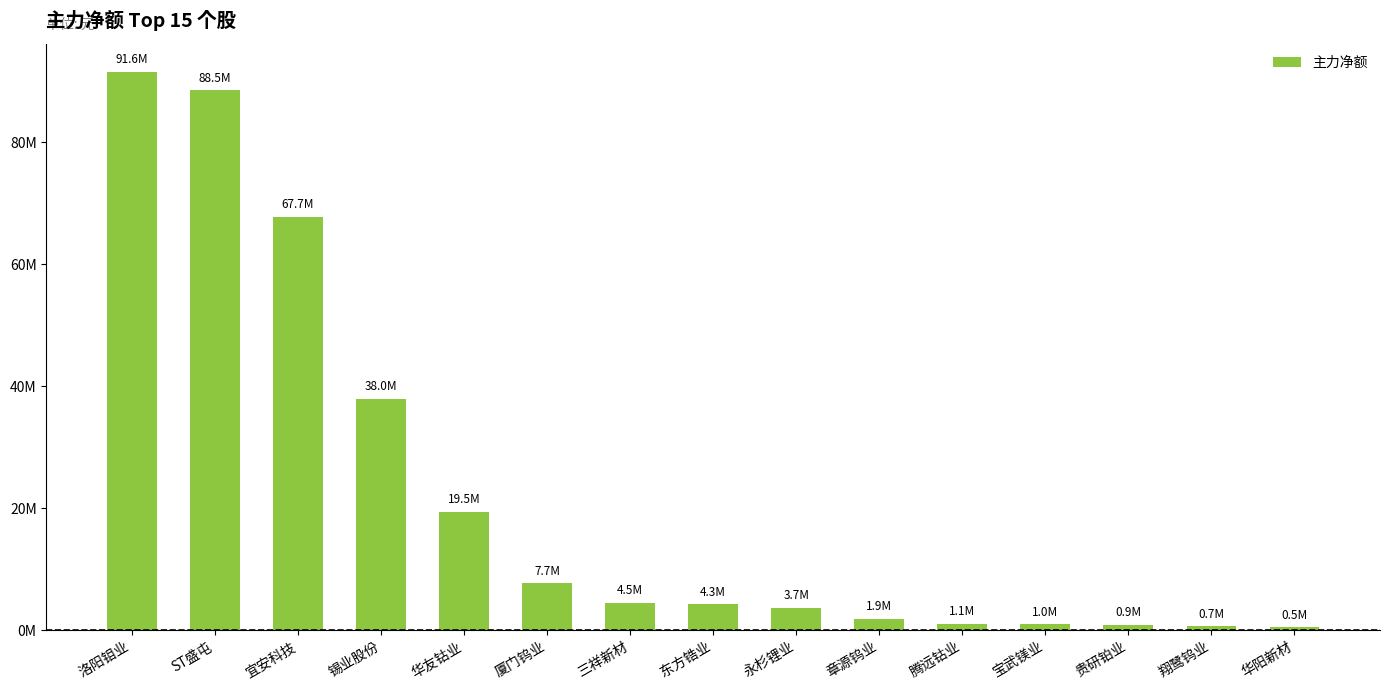

List the labels in order of value, smallest first.

华阳新材, 翔鹭钨业, 贵研铂业, 宝武镁业, 腾远钴业, 章源钨业, 永杉锂业, 东方锆业, 三祥新材, 厦门钨业, 华友钴业, 锡业股份, 宜安科技, ST盛屯, 洛阳钼业